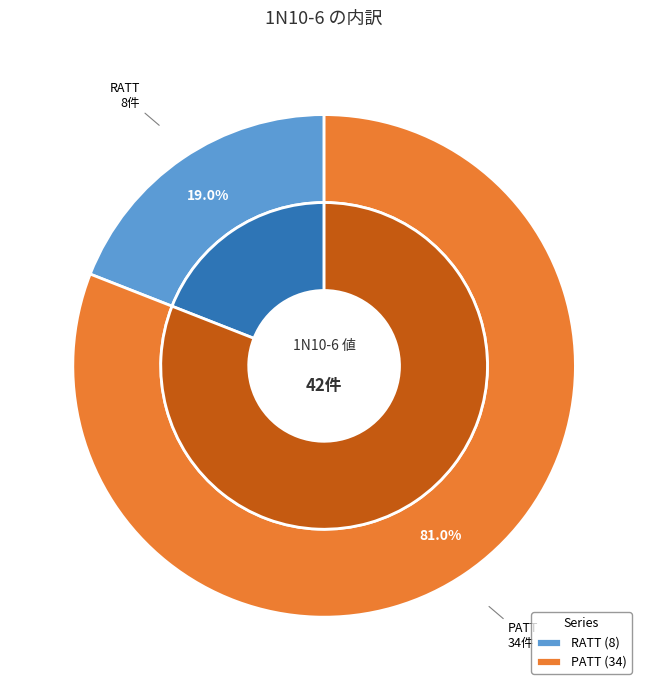

What is the change in value from RATT to PATT?

+26